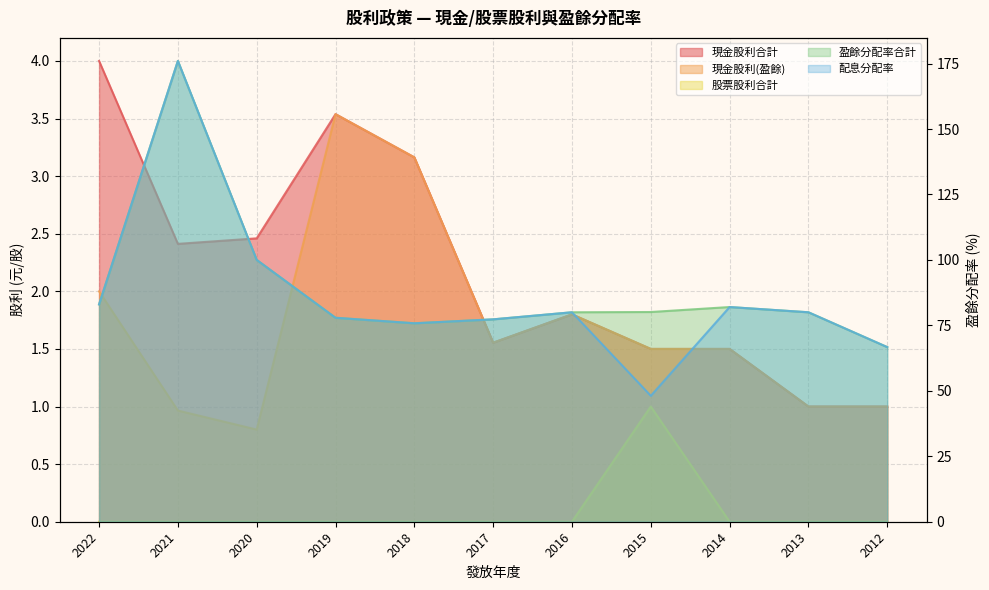

Between 2020 and 2014, which series saw the biggest shift?

盈餘分配率合計